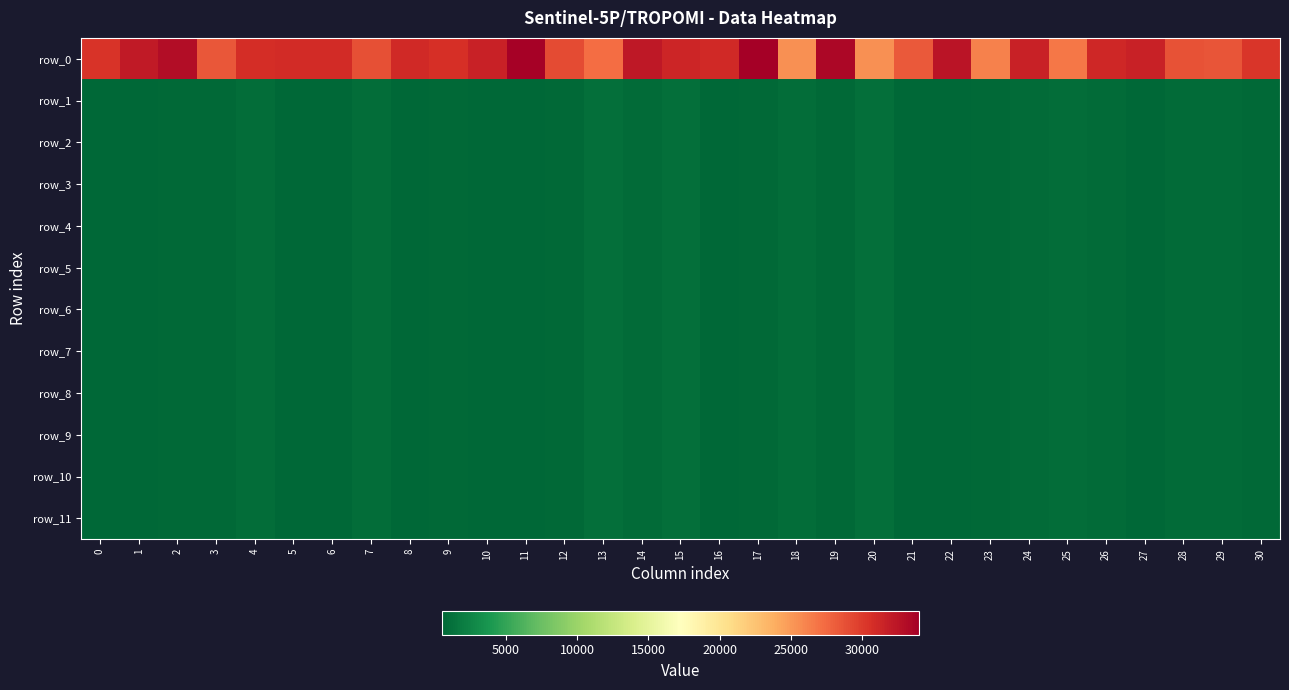

Between 5 and 23, which series saw the biggest shift?

row_0